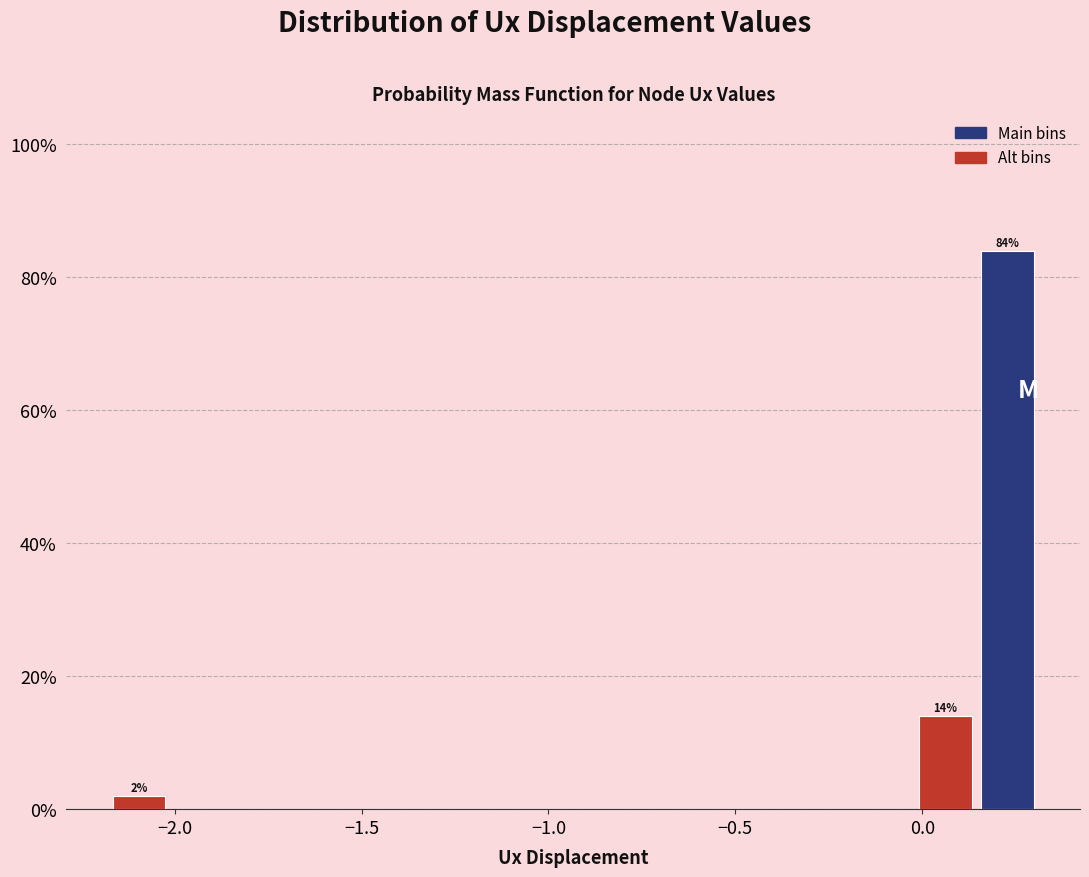

Read against the x-axis, roughly where is the centre of the tallest bar?

0.25